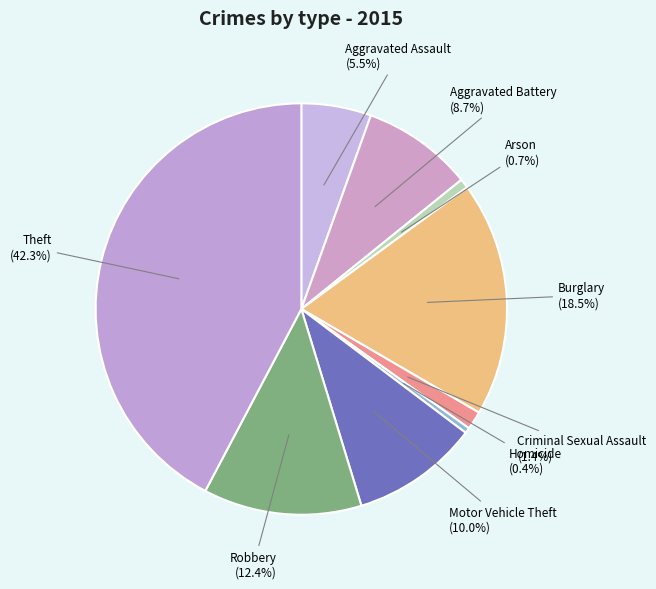

What is the largest slice in the pie chart?

Theft